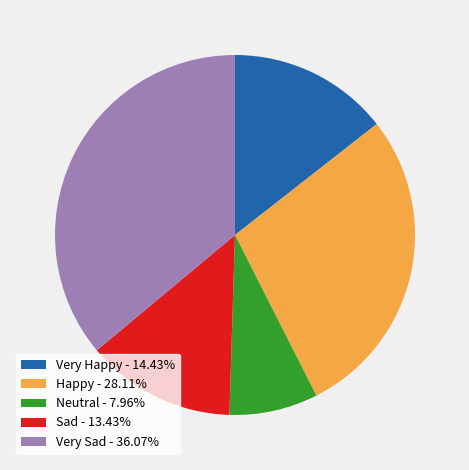

Do Happy - 28.11% and Sad - 13.43% together represent more than half of the pie?

No